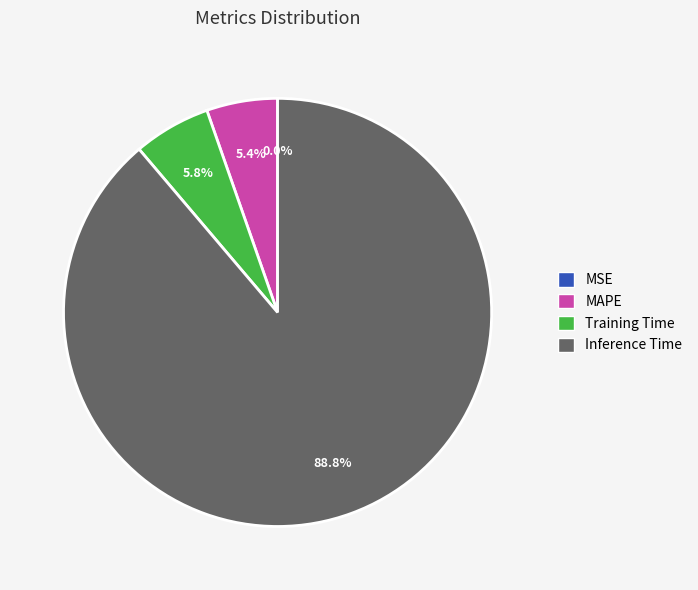

What is the majority slice?

Inference Time